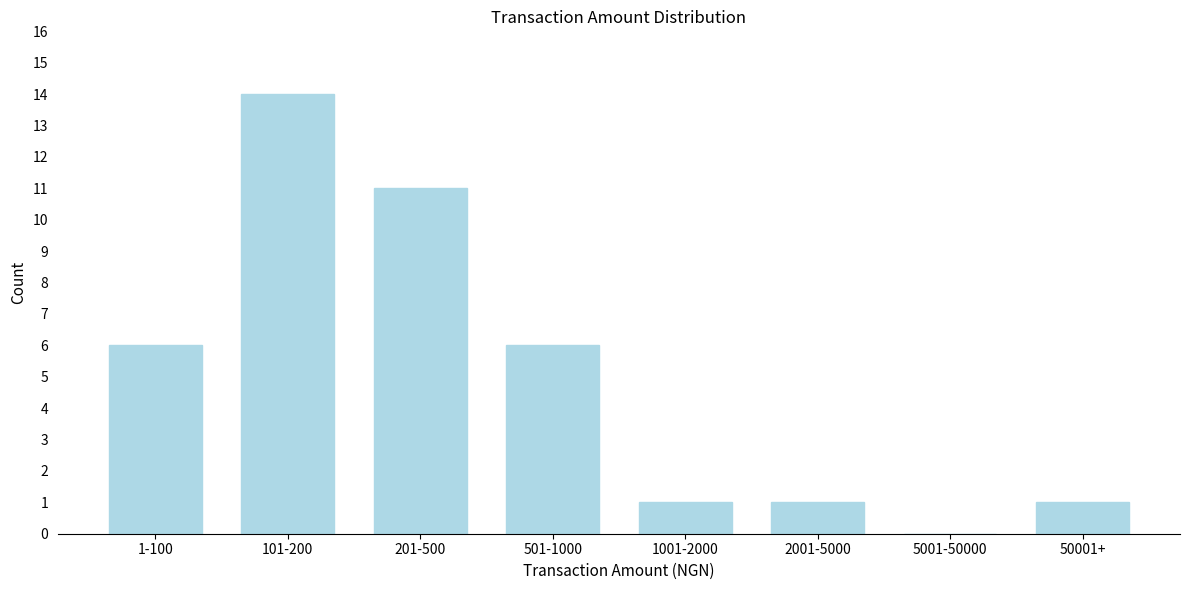

Reading right to left, what are all the values shown in this chart?

50001+=1	5001-50000=0	2001-5000=1	1001-2000=1	501-1000=6	201-500=11	101-200=14	1-100=6